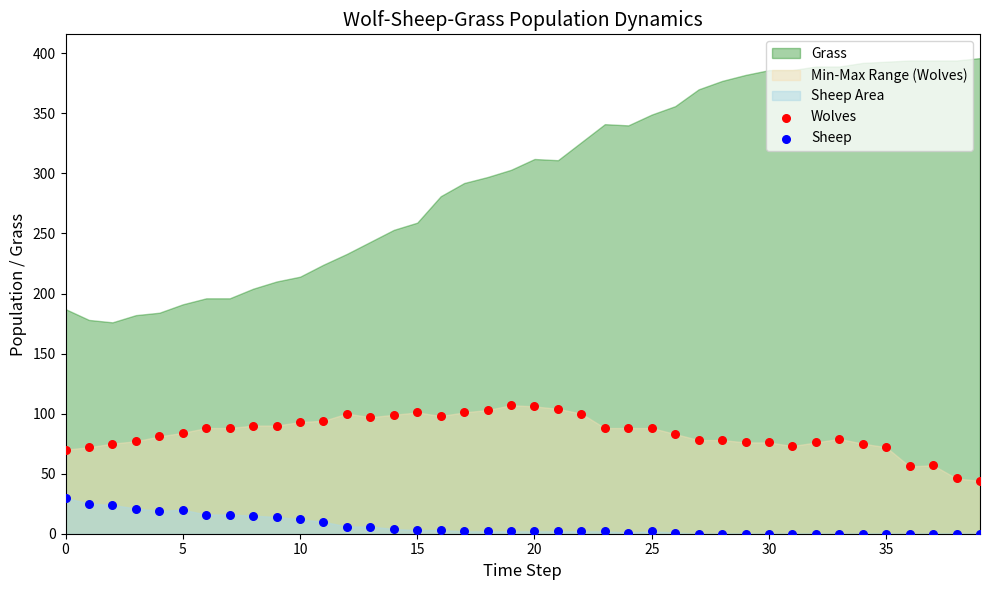

Which series reaches the maximum Y coordinate?

Wolves